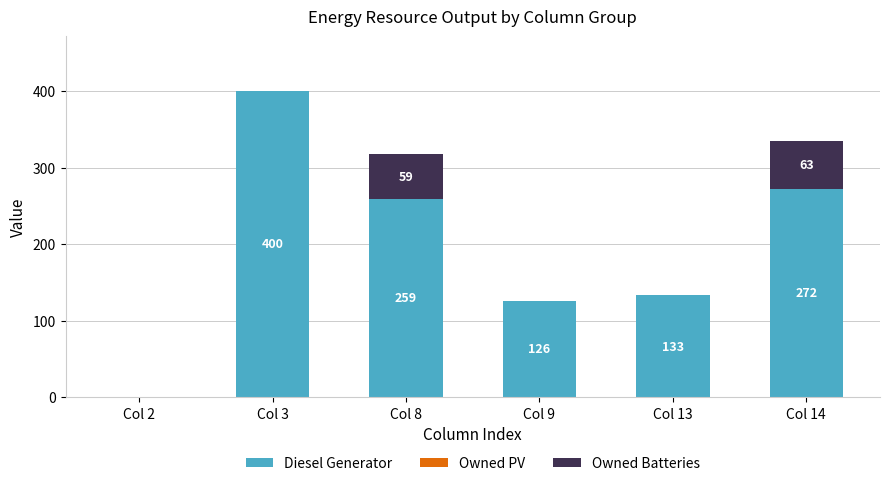

At which label does Diesel Generator reach its peak?

Col 3